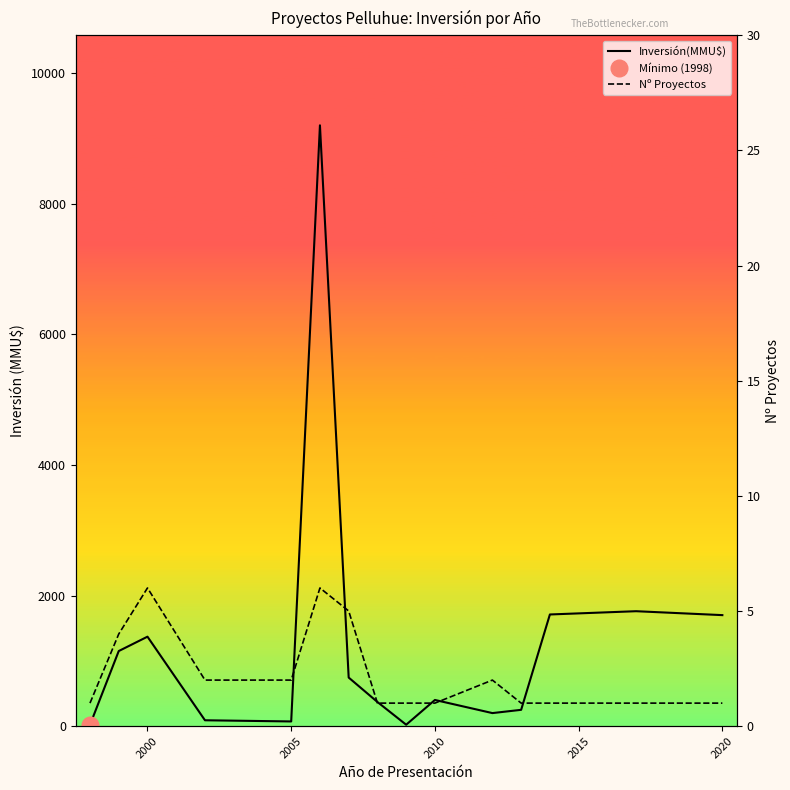

What is the value of the Nº Proyectos point at the 3rd from the left?

6